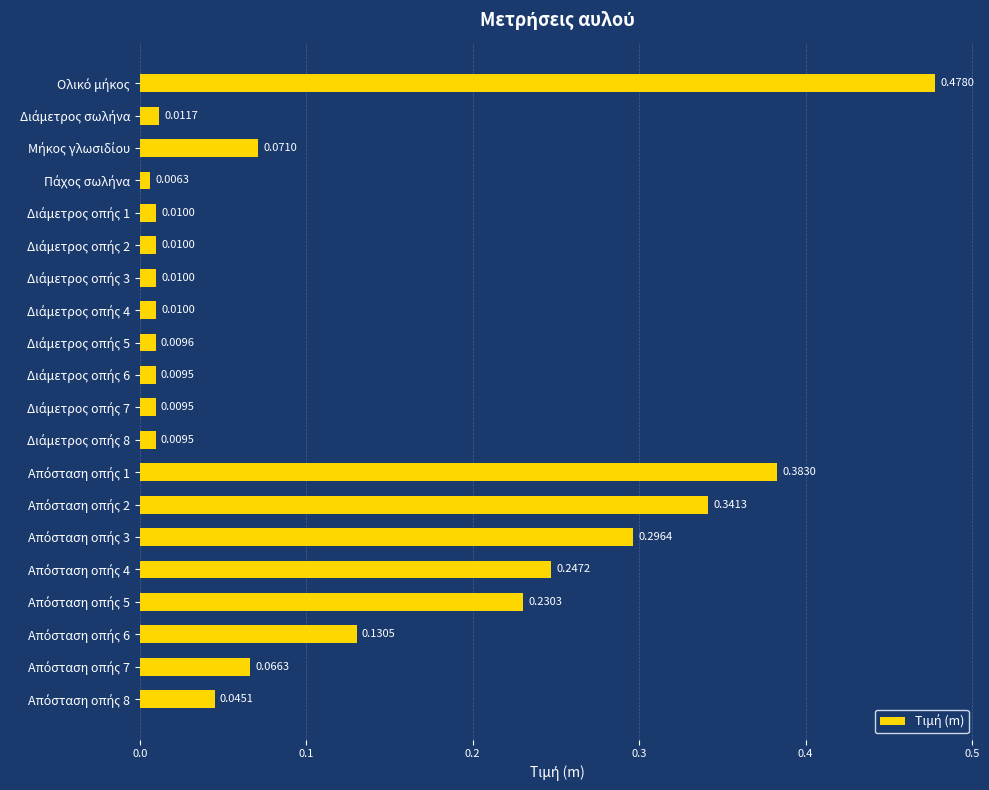

Count the number of categories in the chart.

20